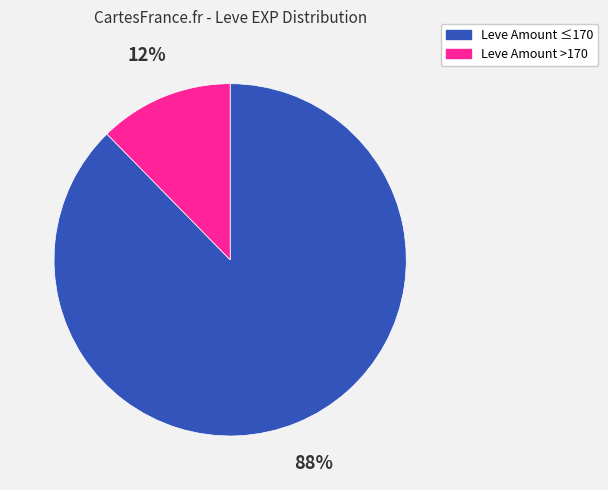

To the nearest percent, what is the average slice percentage?

50%